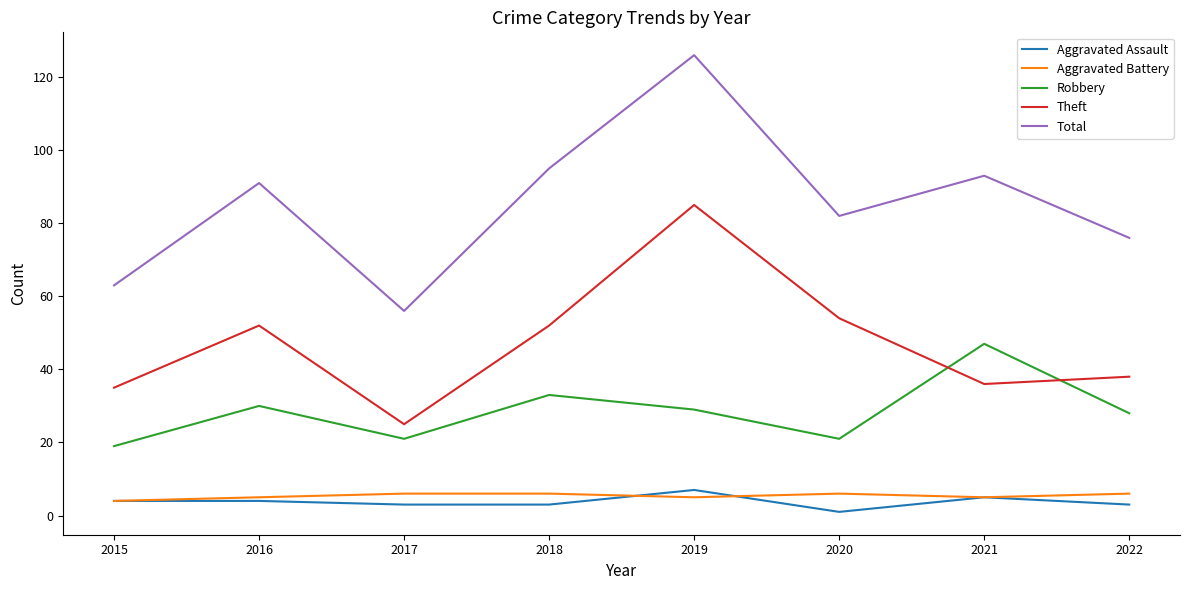

Reading right to left, what are all the values shown in this chart?

Aggravated Assault: 2022=3	2021=5	2020=1	2019=7	2018=3	2017=3	2016=4	2015=4
Aggravated Battery: 2022=6	2021=5	2020=6	2019=5	2018=6	2017=6	2016=5	2015=4
Robbery: 2022=28	2021=47	2020=21	2019=29	2018=33	2017=21	2016=30	2015=19
Theft: 2022=38	2021=36	2020=54	2019=85	2018=52	2017=25	2016=52	2015=35
Total: 2022=76	2021=93	2020=82	2019=126	2018=95	2017=56	2016=91	2015=63